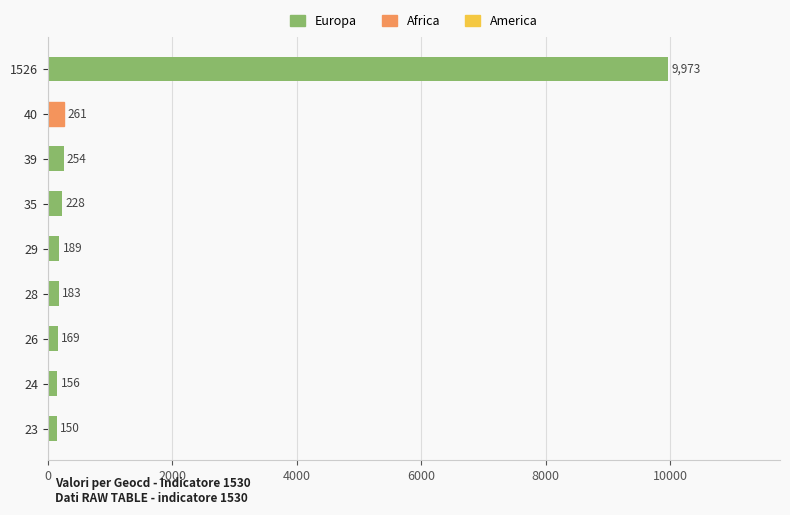

Does the chart contain any negative values?

No